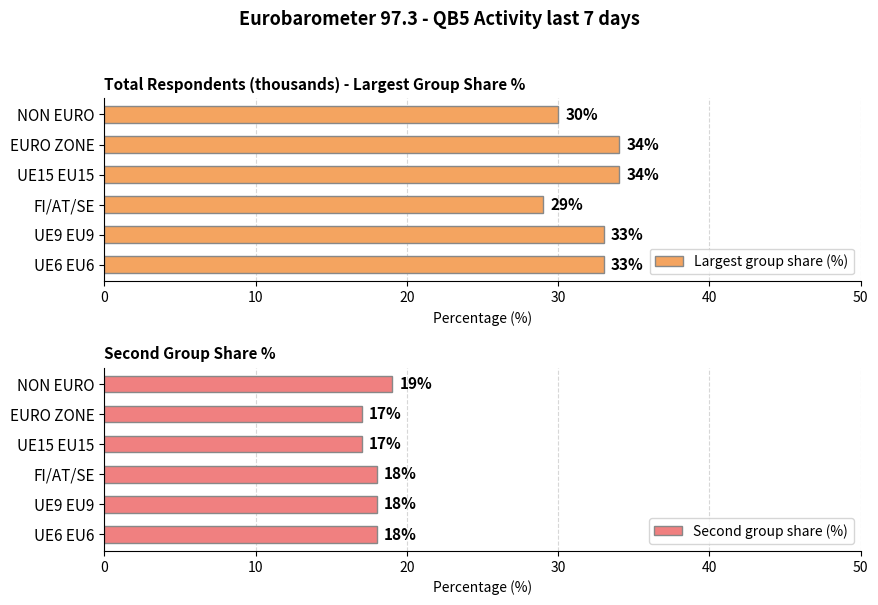

Rank the series by their average value, from lowest to highest.

Second group share (%), Largest group share (%)